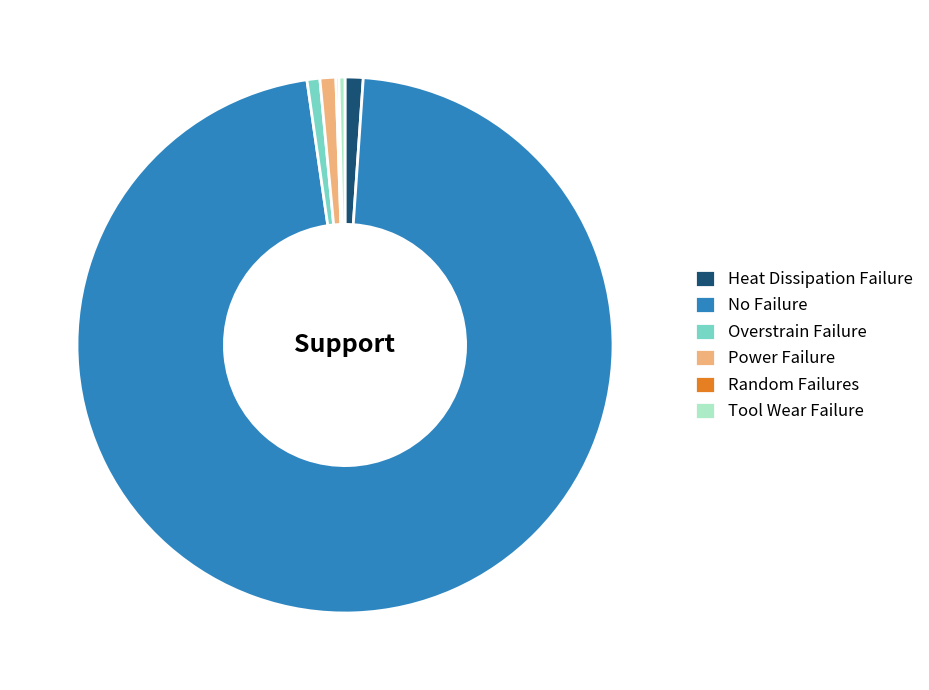

Between Overstrain Failure and No Failure, which is larger?

No Failure